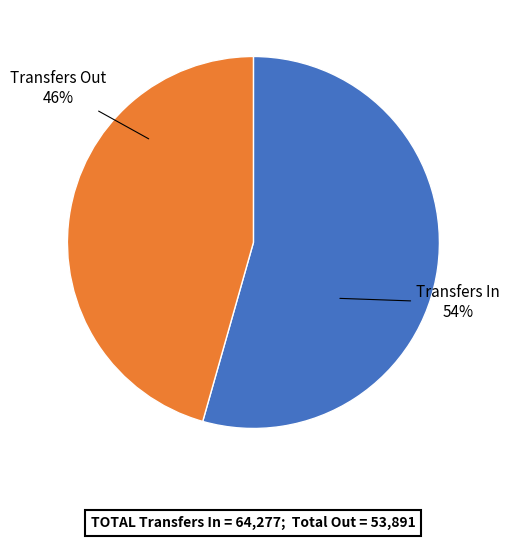

Is there a majority slice in this chart?

Yes